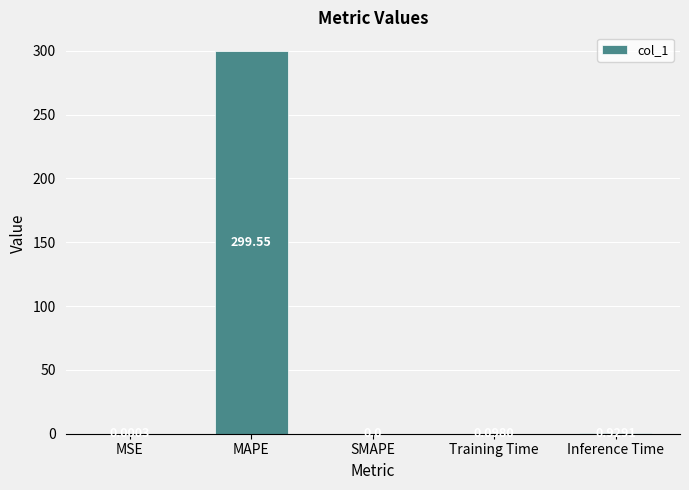

Between Training Time and MAPE, which is larger?

MAPE